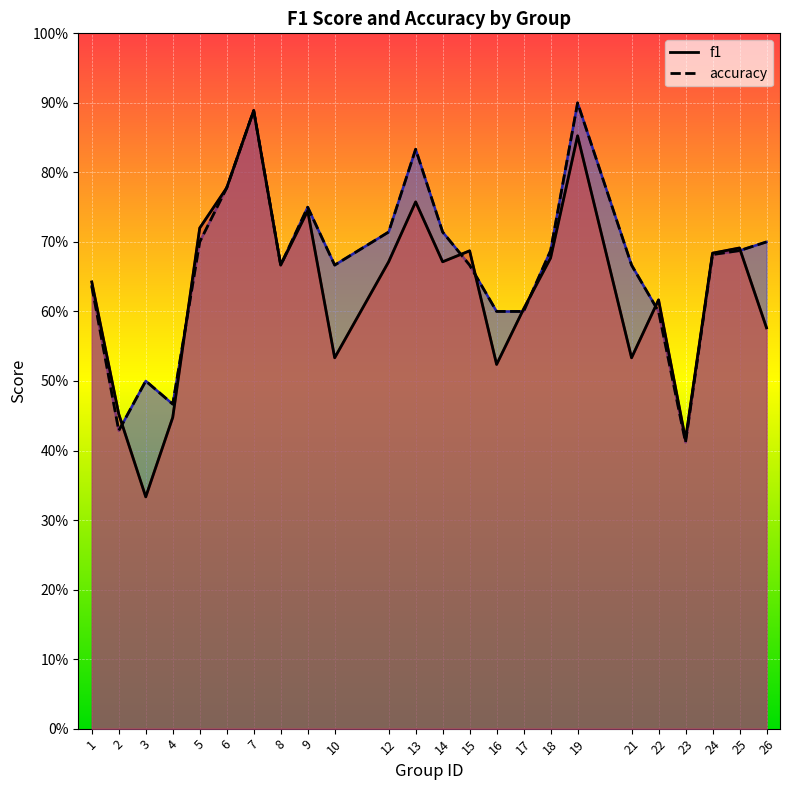

What is the sum of the f1 values at 9 and 3?

1.1